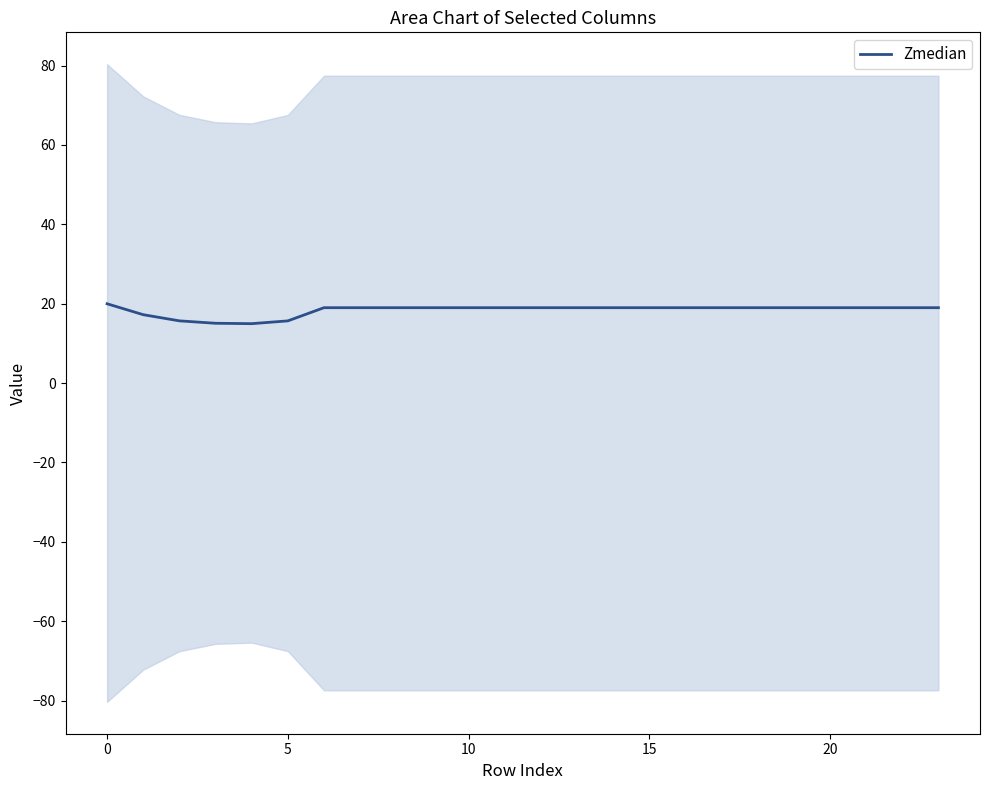

How many values exceed 18?

19